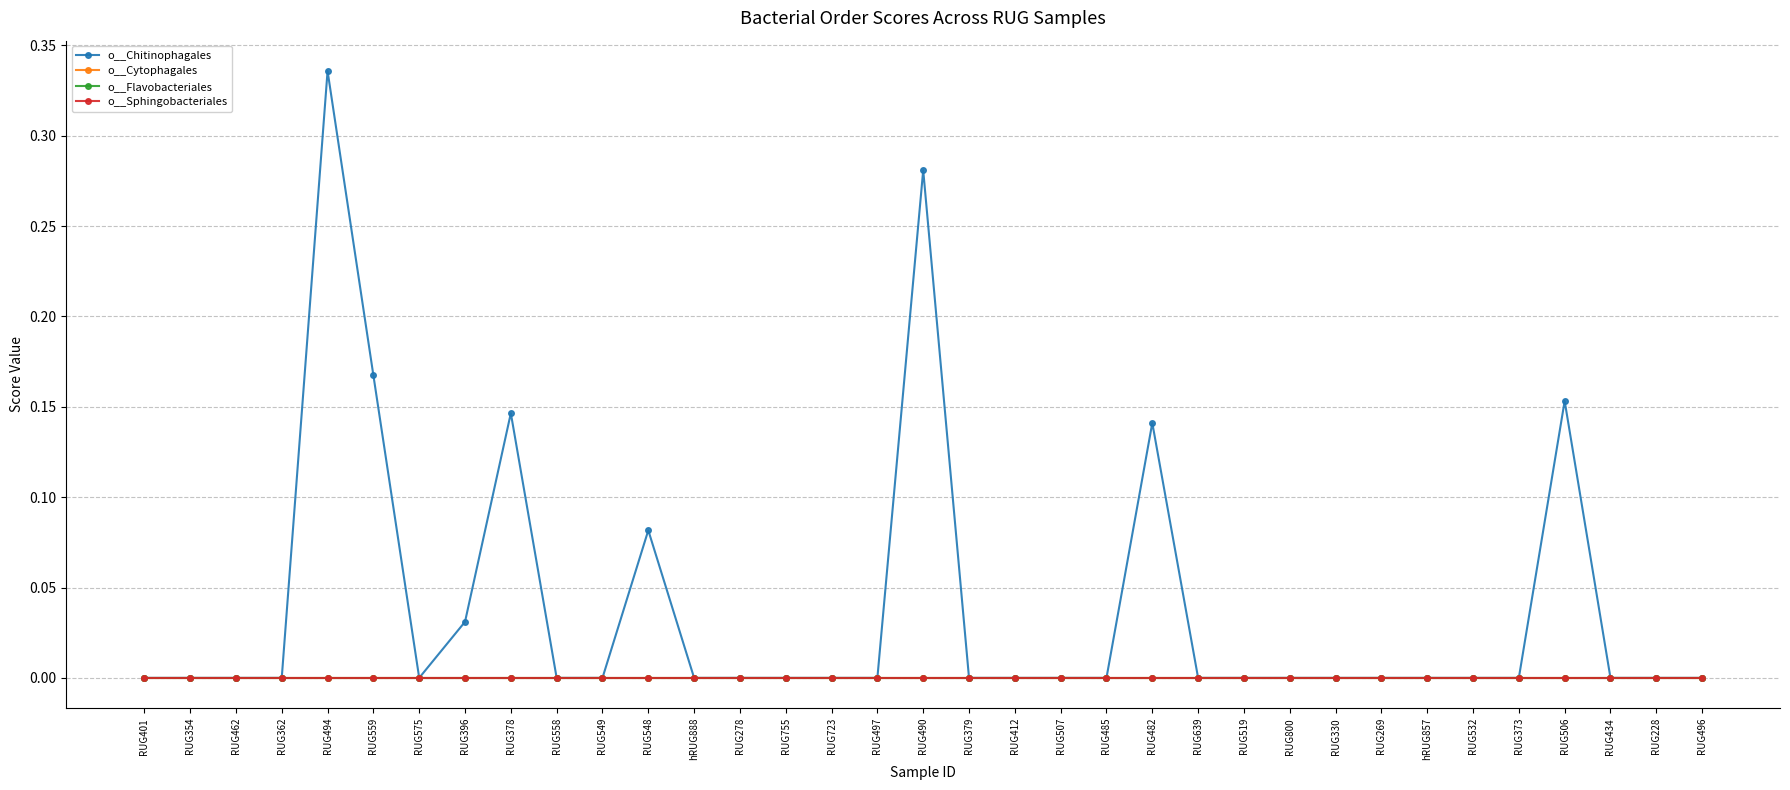

True or false: o__Chitinophagales and o__Sphingobacteriales intersect in this chart.

False